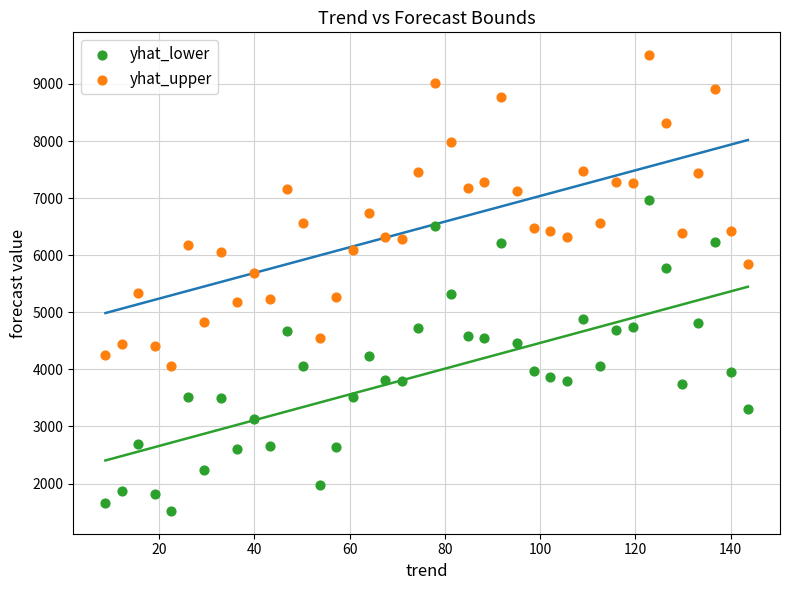

Which series reaches the maximum Y coordinate?

yhat_upper